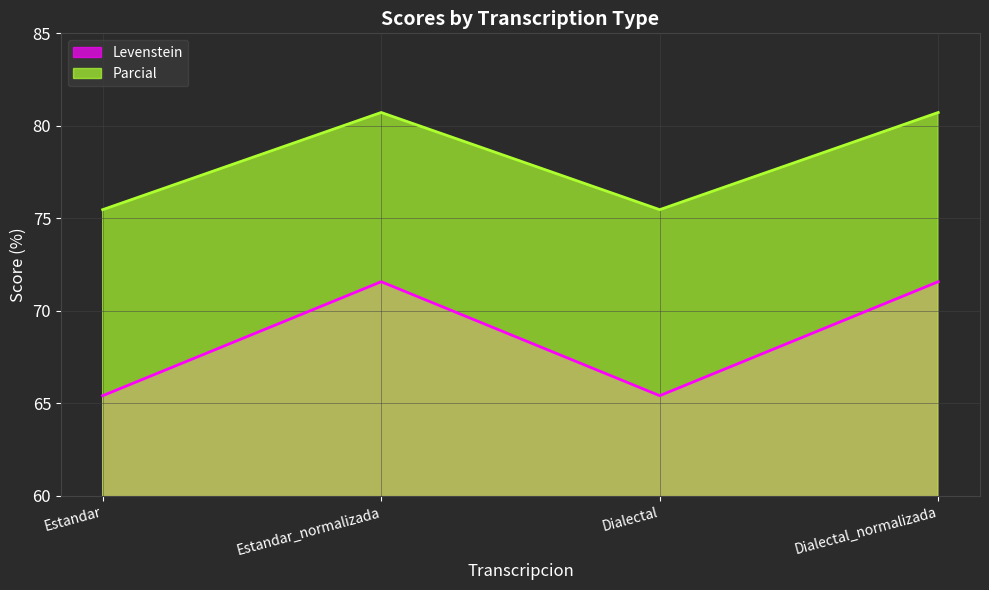

What is the label of the 1st point from the right?

Dialectal_normalizada